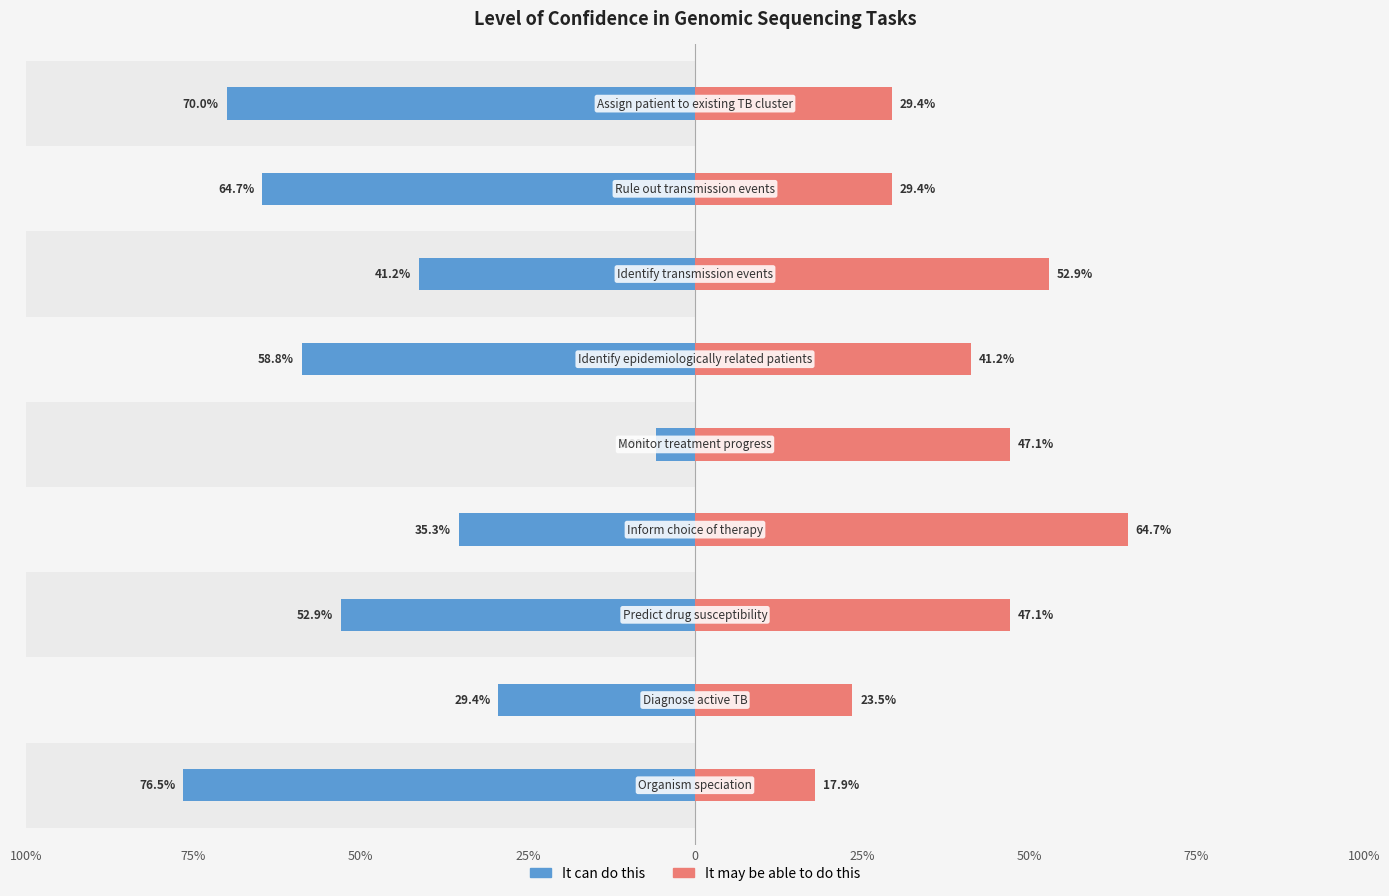

Reading left to right, what are all the values shown in this chart?

It can do this: -0.8	-0.3	-0.5	-0.4	-0.1	-0.6	-0.4	-0.6	-0.7
It may be able to do this: 0.2	0.2	0.5	0.6	0.5	0.4	0.5	0.3	0.3